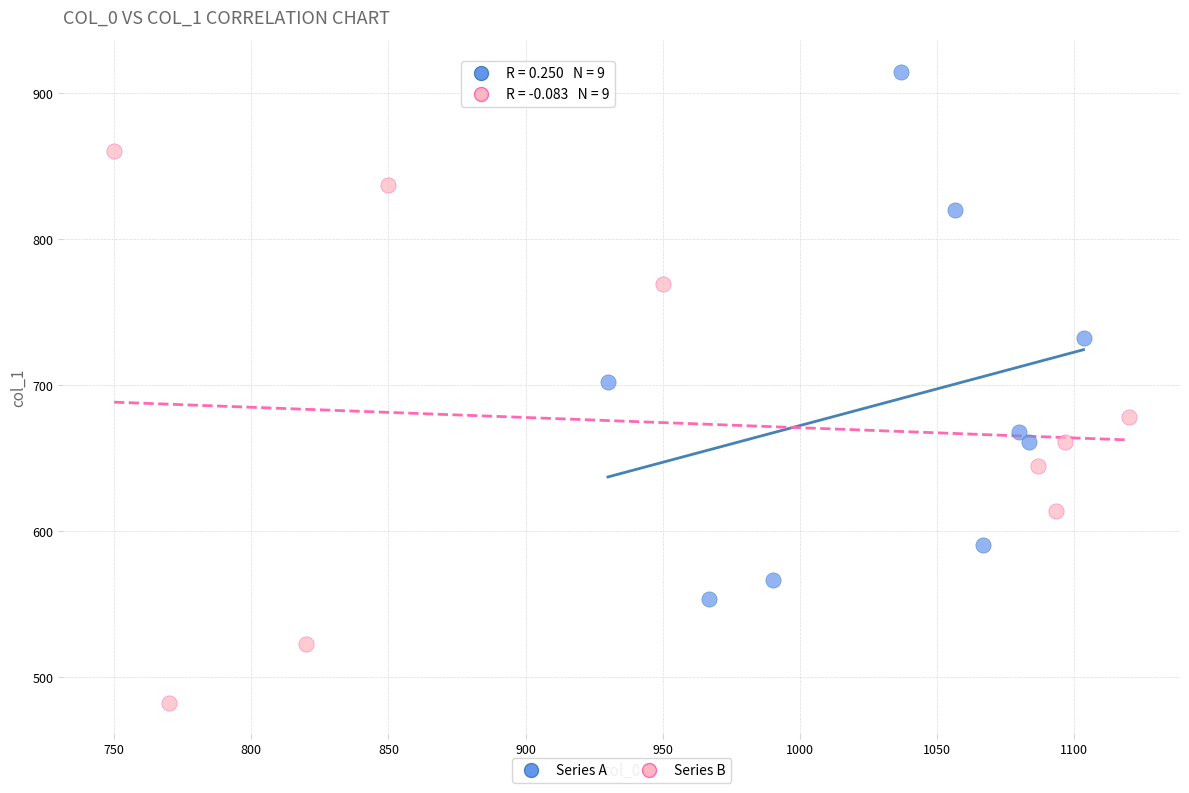

Which series reaches the maximum Y coordinate?

Series A